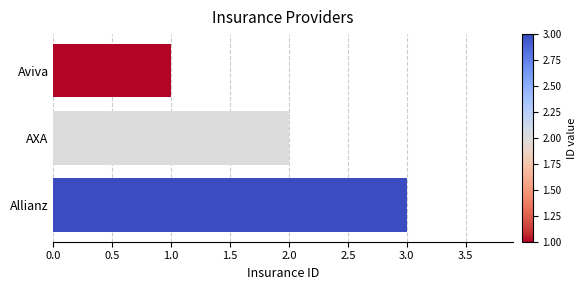

Approximately how many times larger is the value at AXA compared to Aviva?

2.0